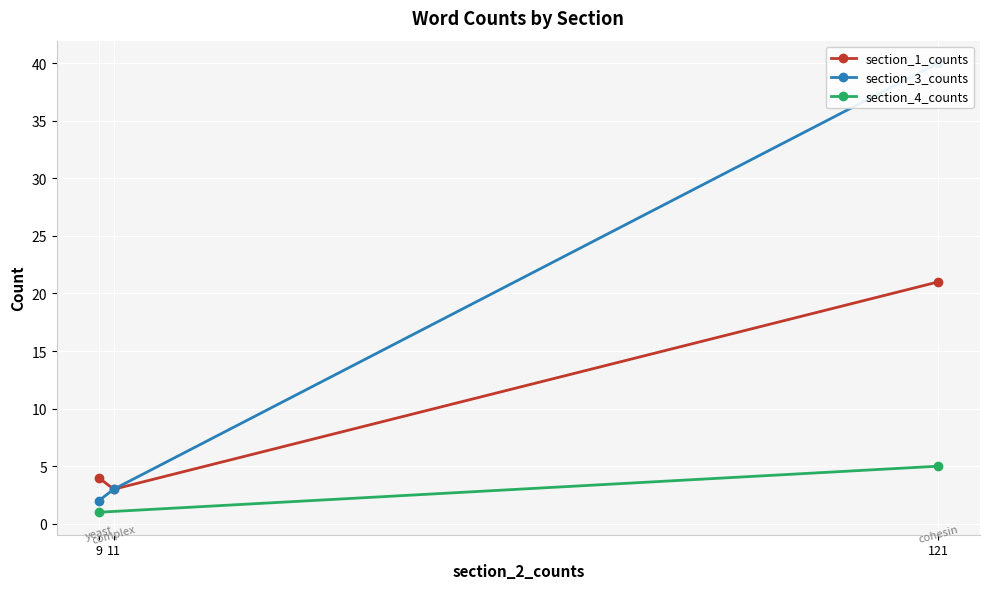

Is it true that section_1_counts equals 6 at 9?

False